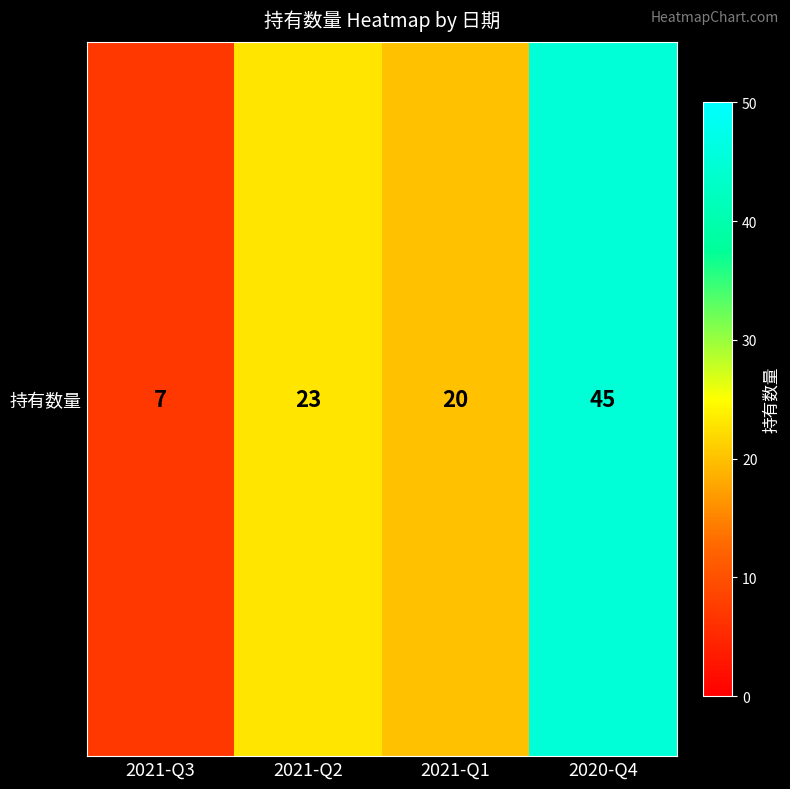

What is the average value?

24